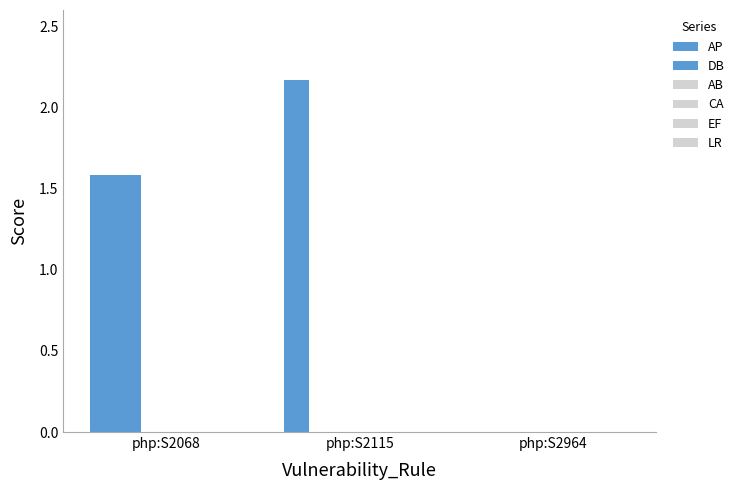

Are the bars grouped side by side (vs. stacked)?

Yes